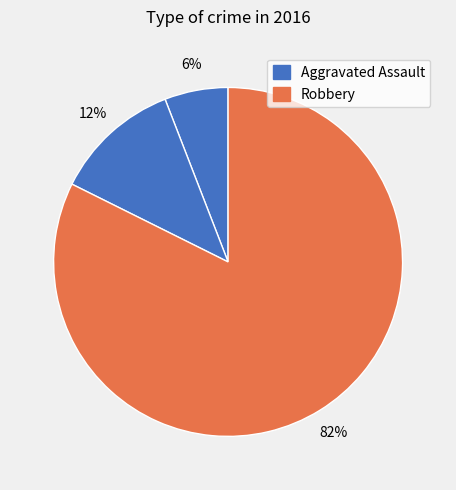

Is there a majority slice in this chart?

Yes